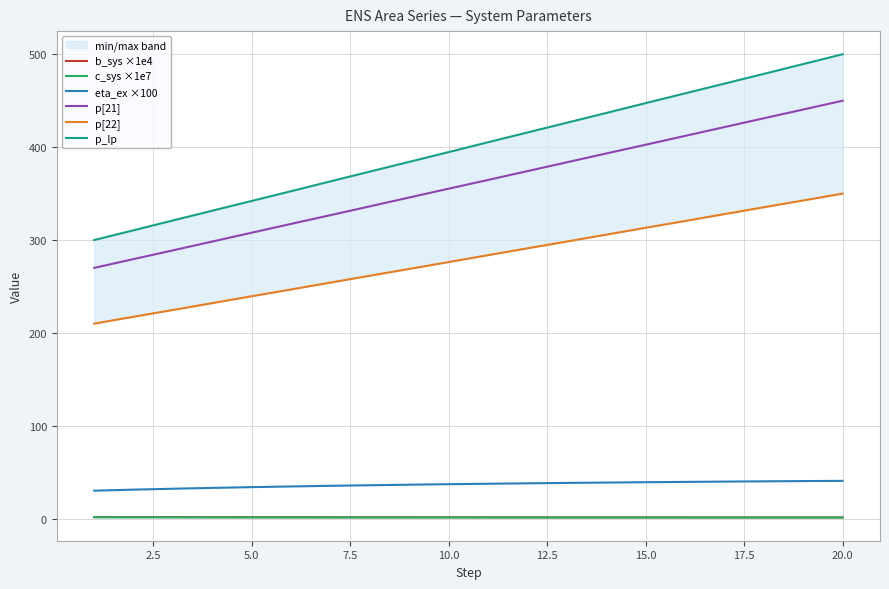

What is the value of the c_sys ×1e7 point at the 2nd from the left?

1.4